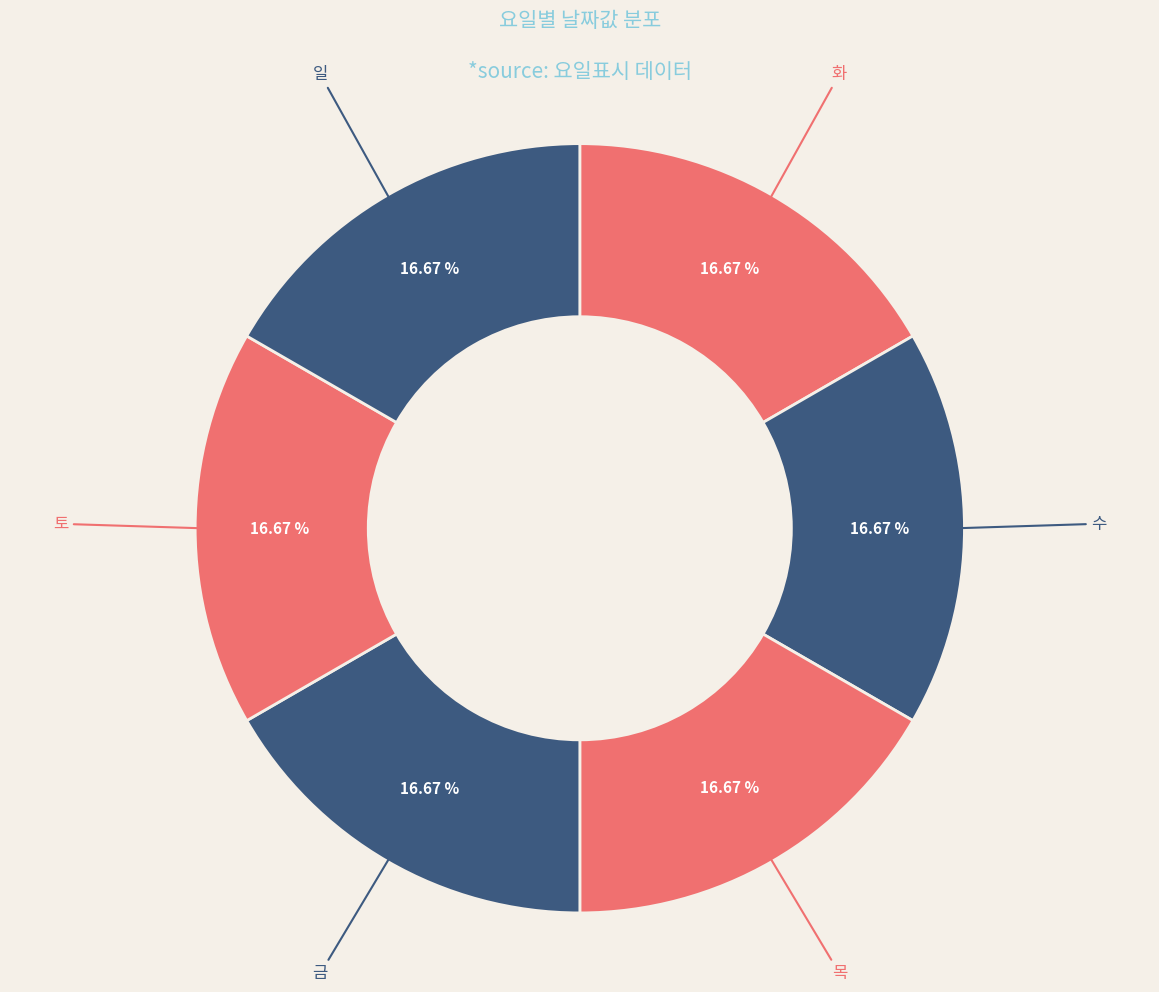

Combined, do 목 and 수 account for over 50%?

No